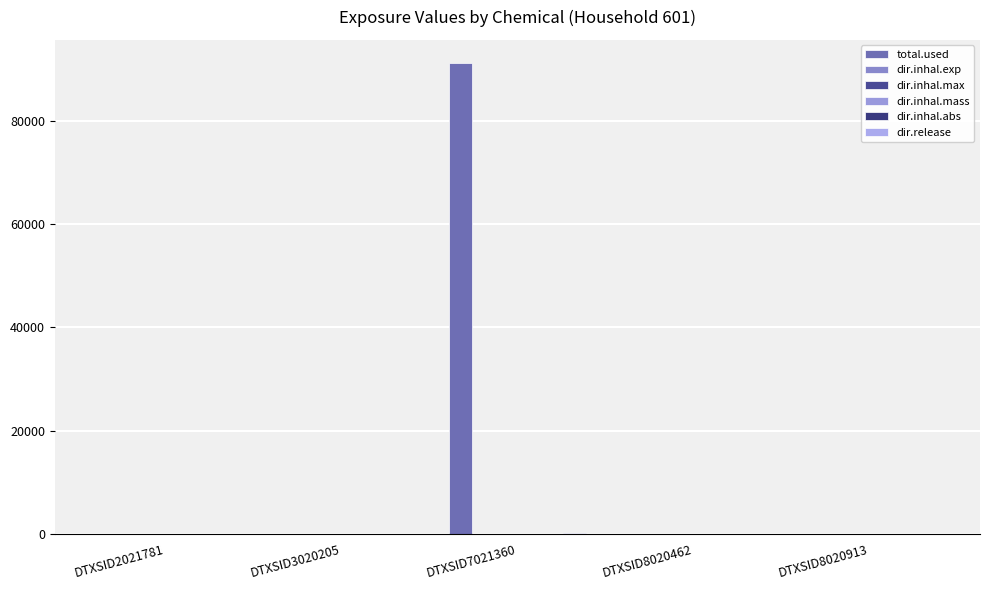

How many data points does each series have?

5